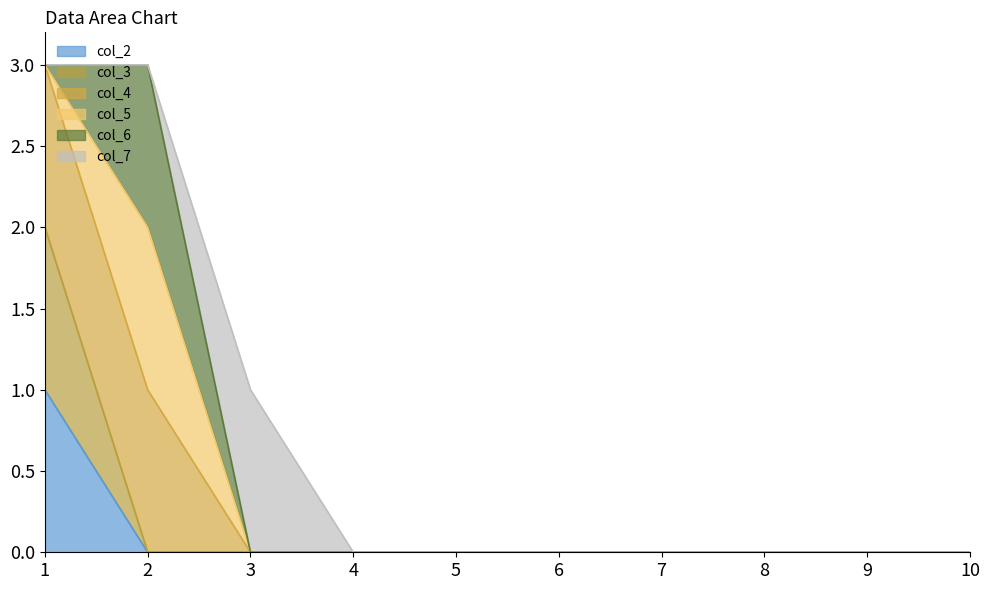

How many values in the col_6 line series exceed 0?

2